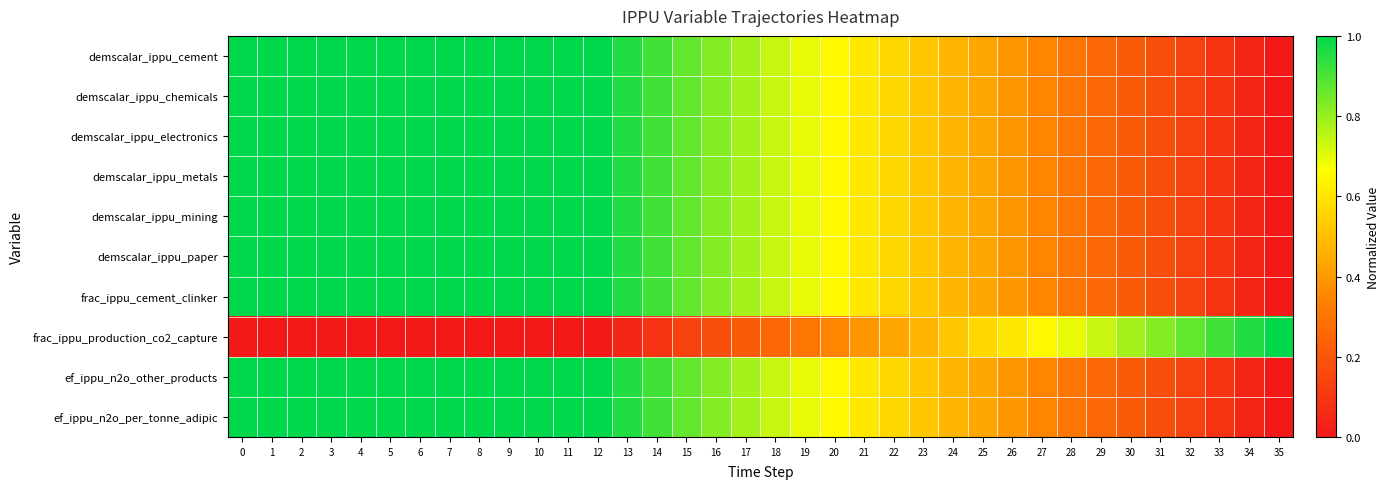

Count the number of data series in this chart.

10